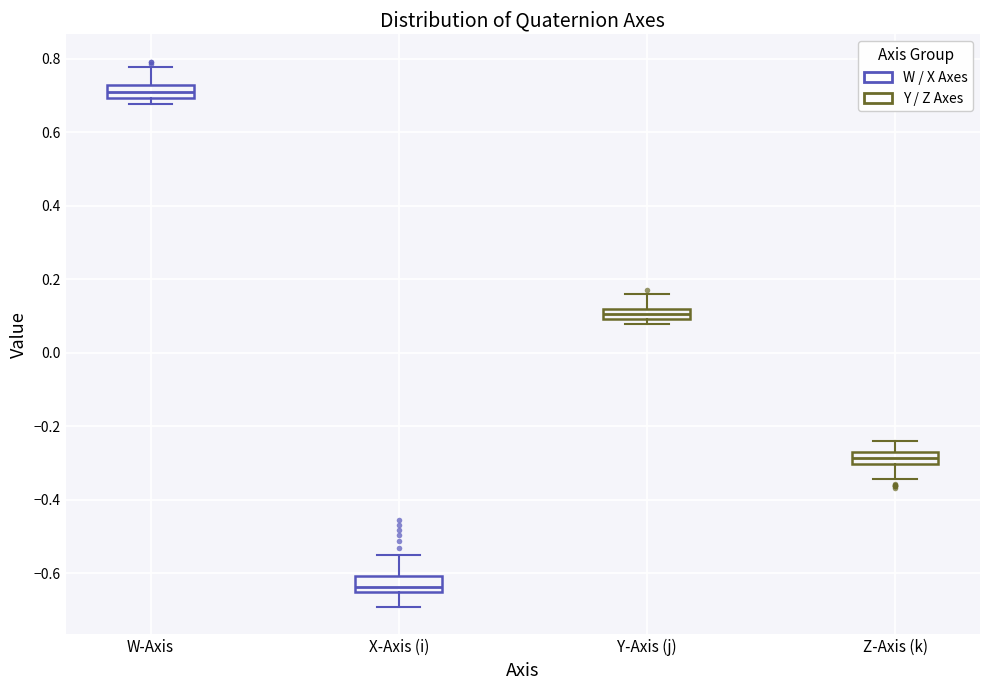

Where does the lower whisker of the box for Z-Axis (k) end on the y-axis? The values are not printed on the chart, so give them approximately, as read against the axis.

-0.34